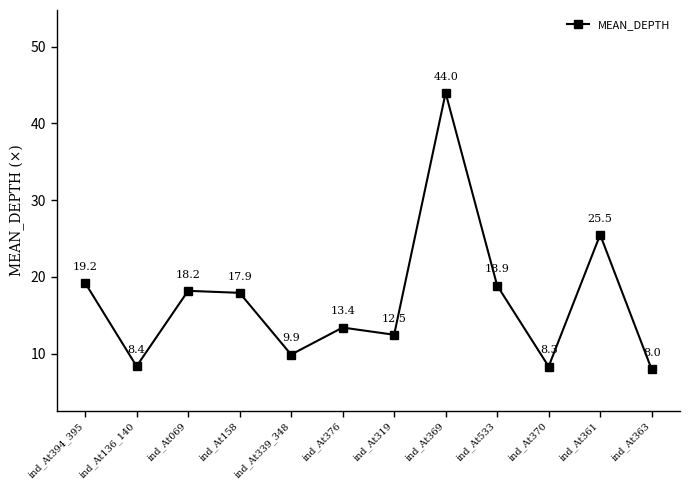

What is the label of the 10th point from the left?

ind_At370